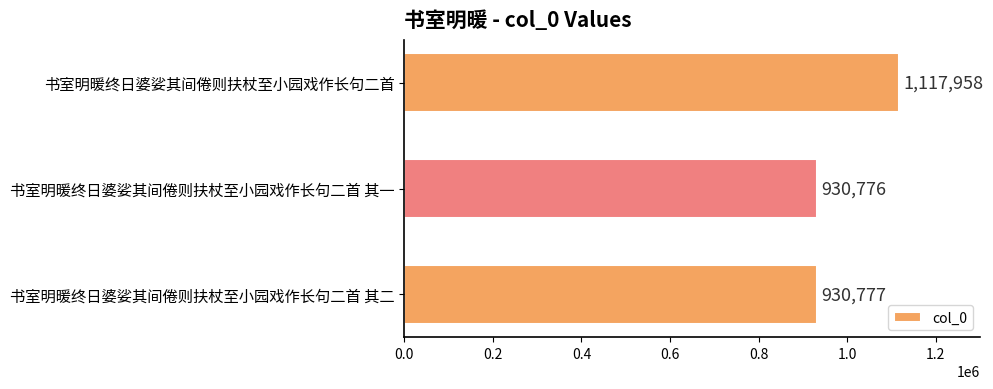

Does the chart contain any negative values?

No